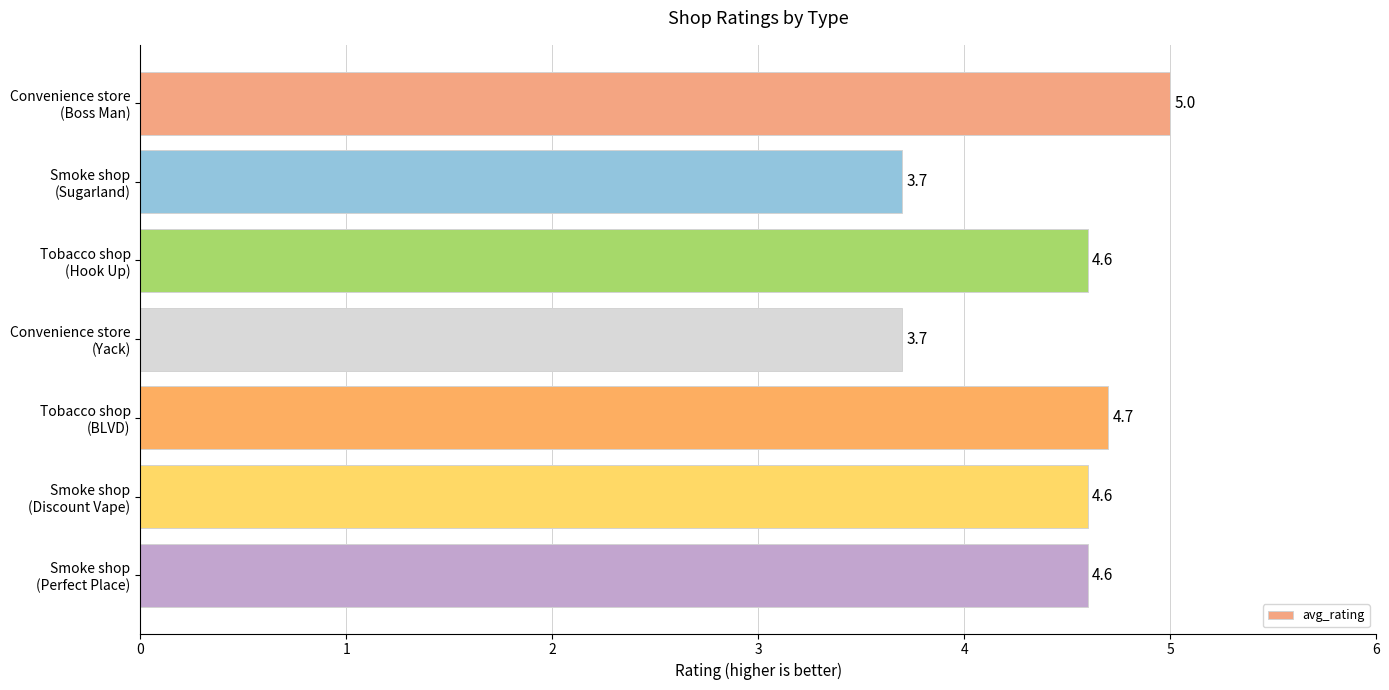

What is the smallest value displayed?

3.7